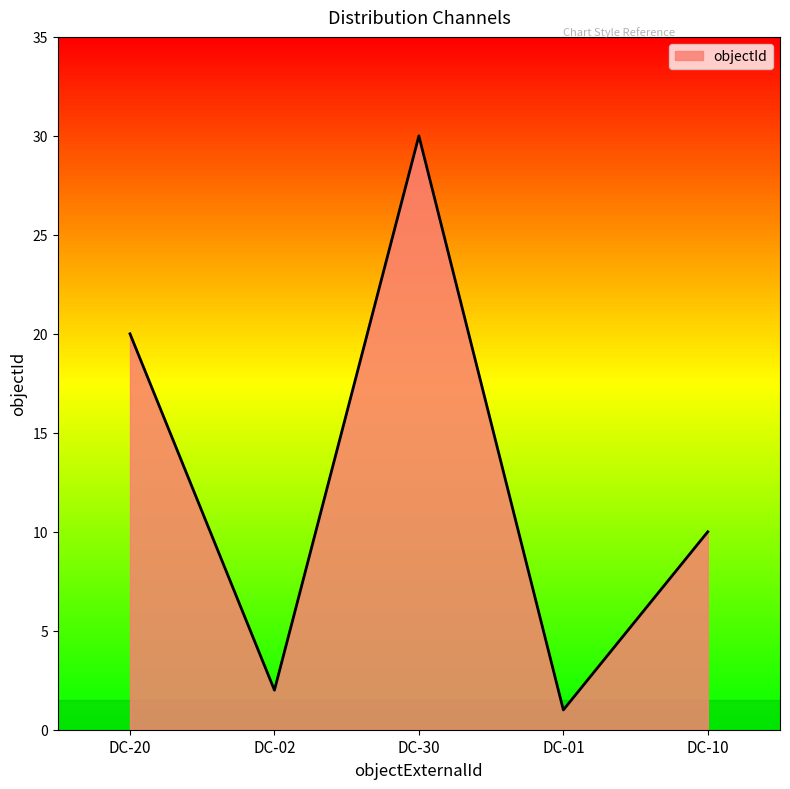

What position from the right is DC-01?

2